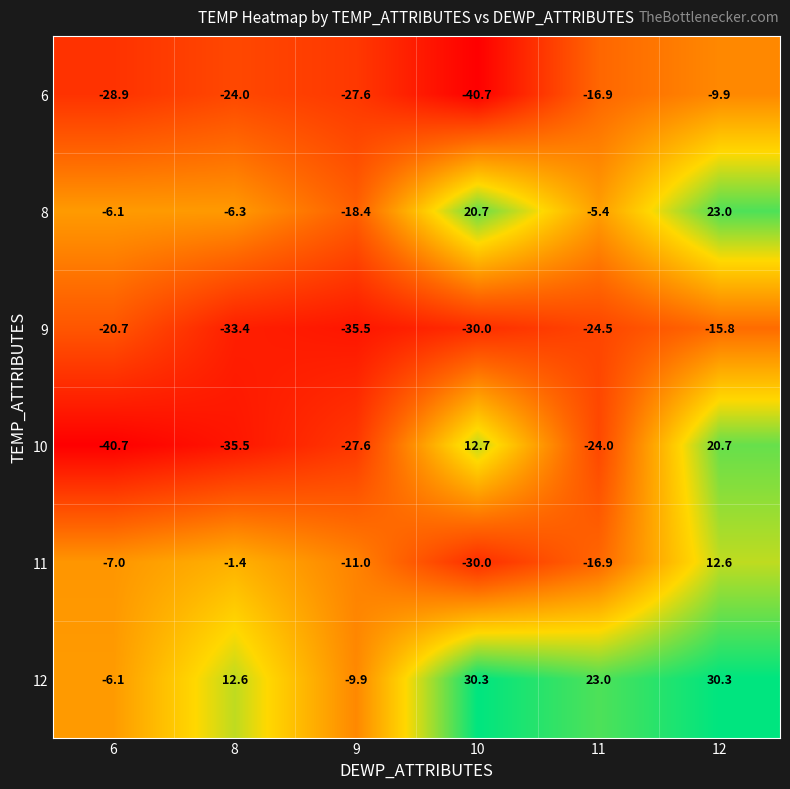

What is the greatest value displayed?

30.3